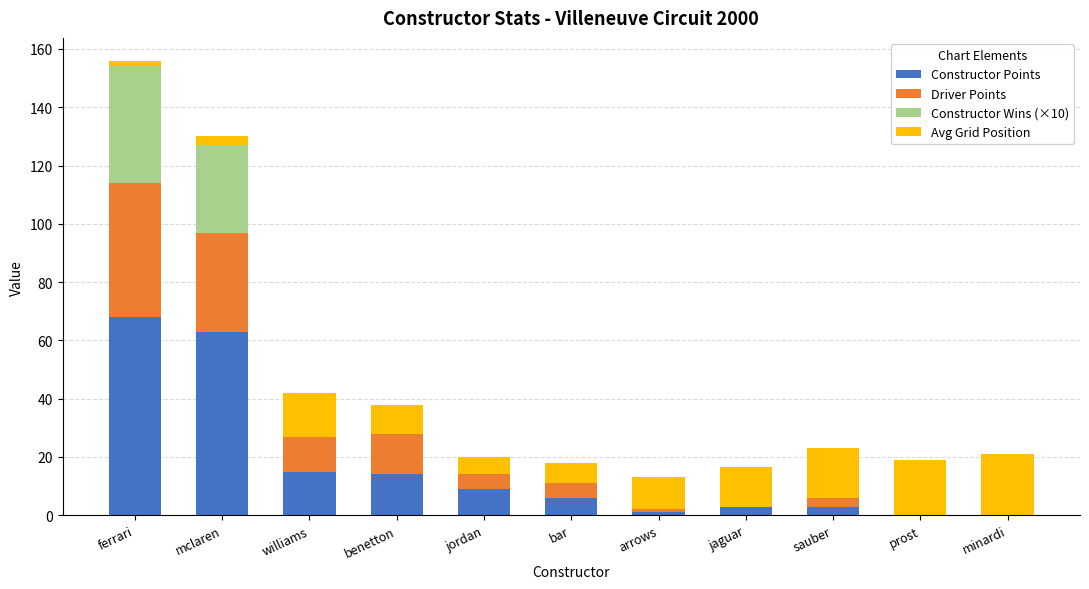

What is the total value across all series at jordan?

20.0